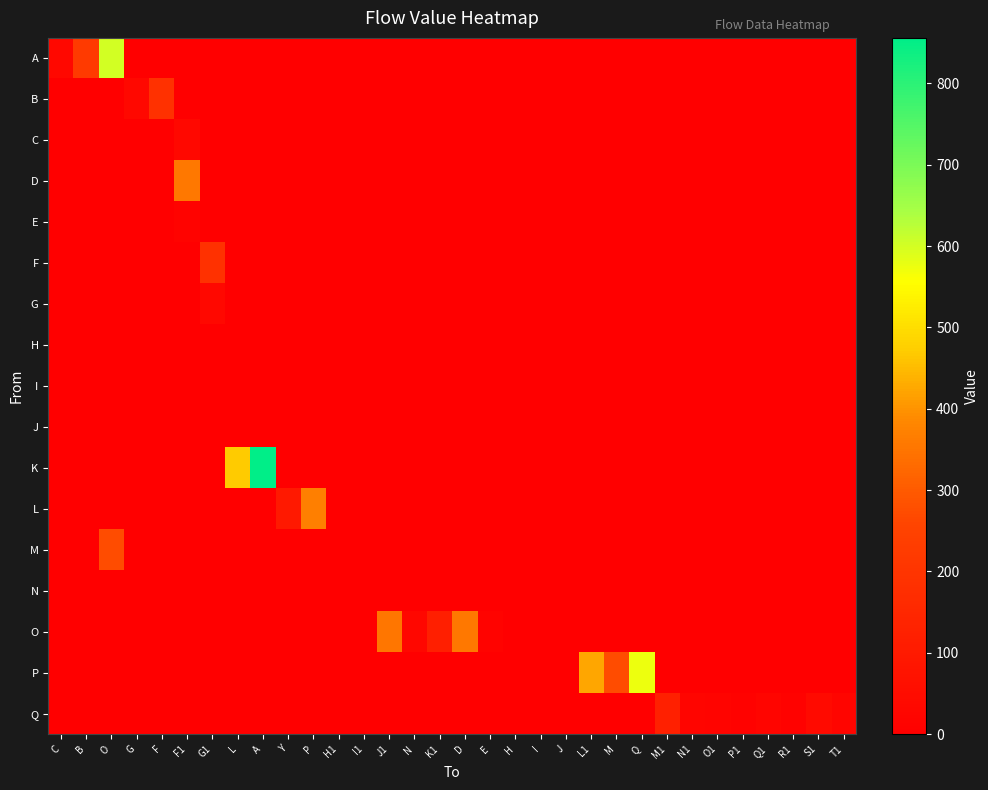

At F, list the series in order from smallest to largest.

A, C, D, E, F, G, H, I, J, K, L, M, N, O, P, Q, B